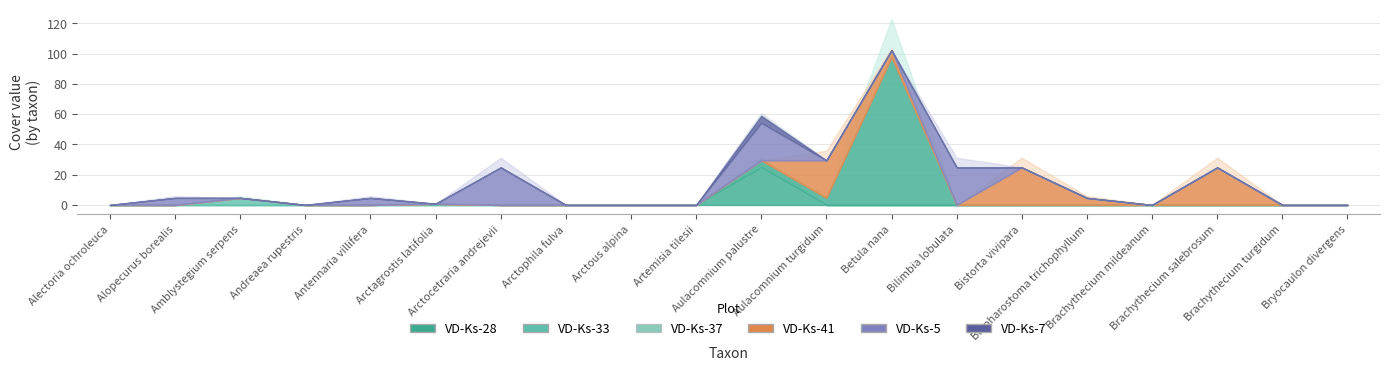

What is the maximum value for VD-Ks-28?

16.0